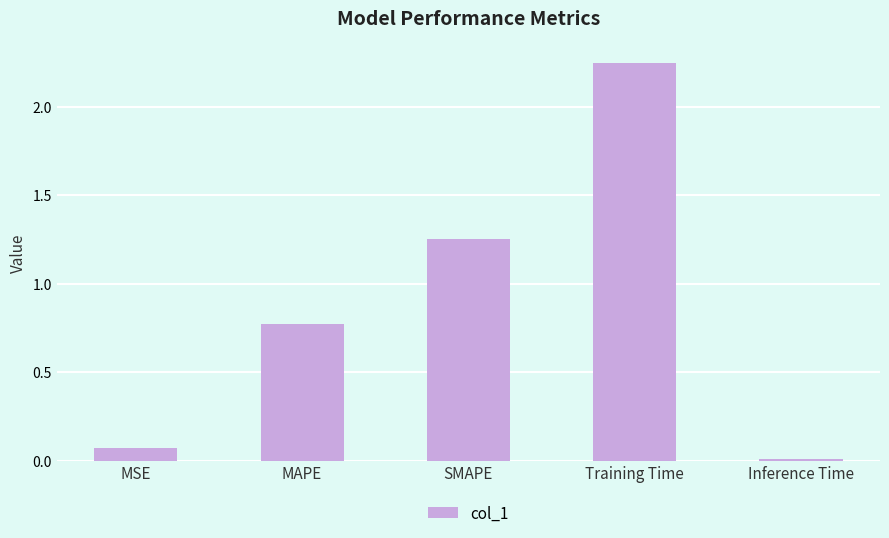

Is it true that the value at SMAPE is 0.7?

False